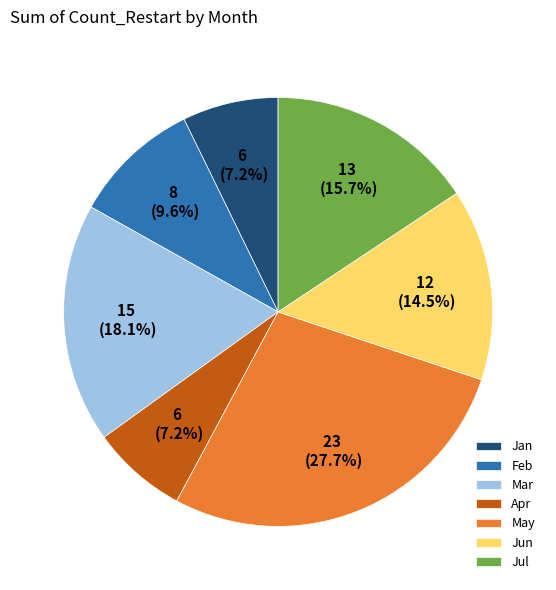

To the nearest percent, what percentage of the pie is Jan?

7%